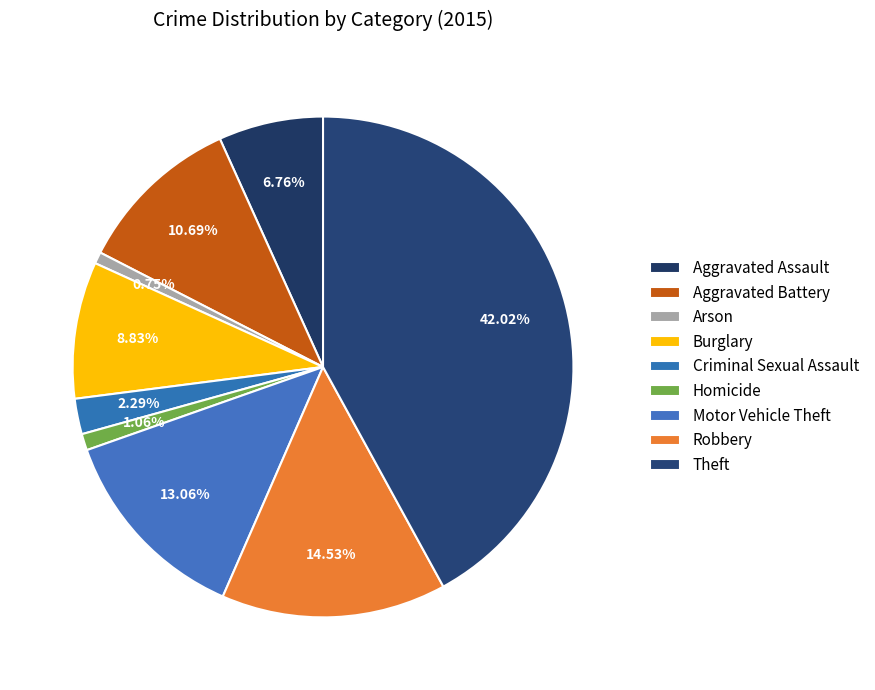

How many segments does this pie chart have?

9